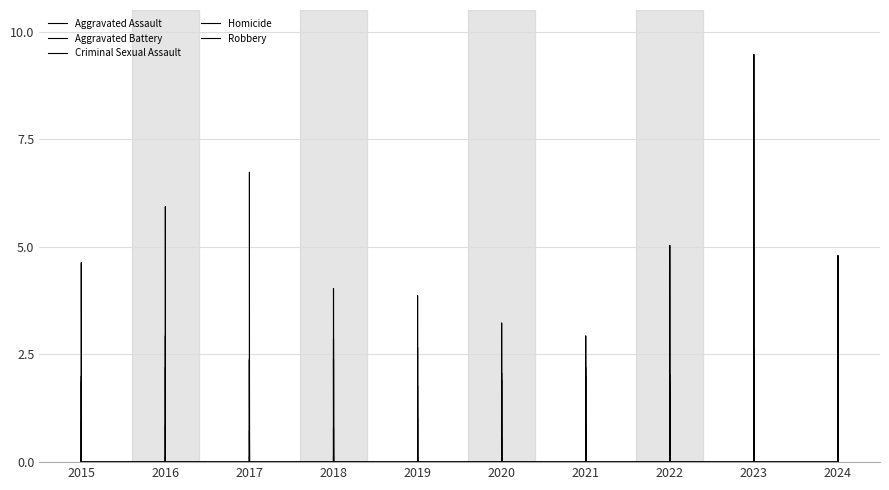

What position from the left is 2023?

9